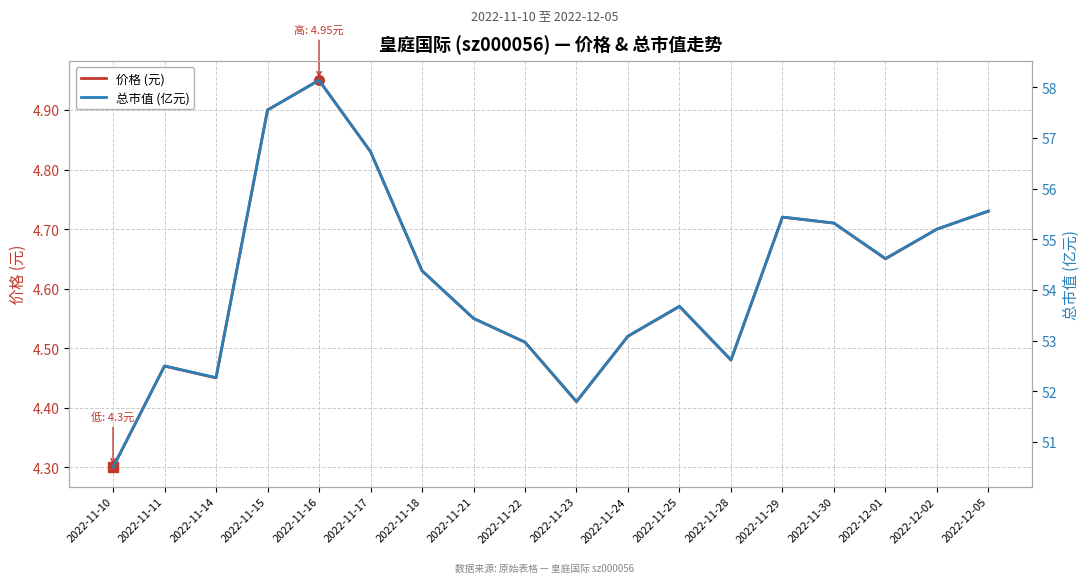

What is the minimum value for 总市值 (亿元)?

50.5